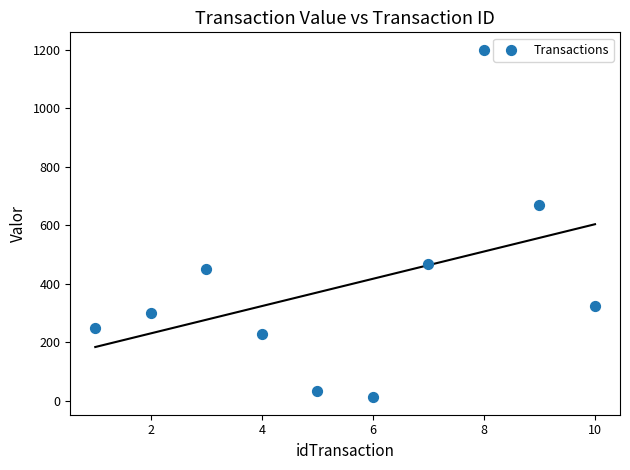

What is the average Y value?

394